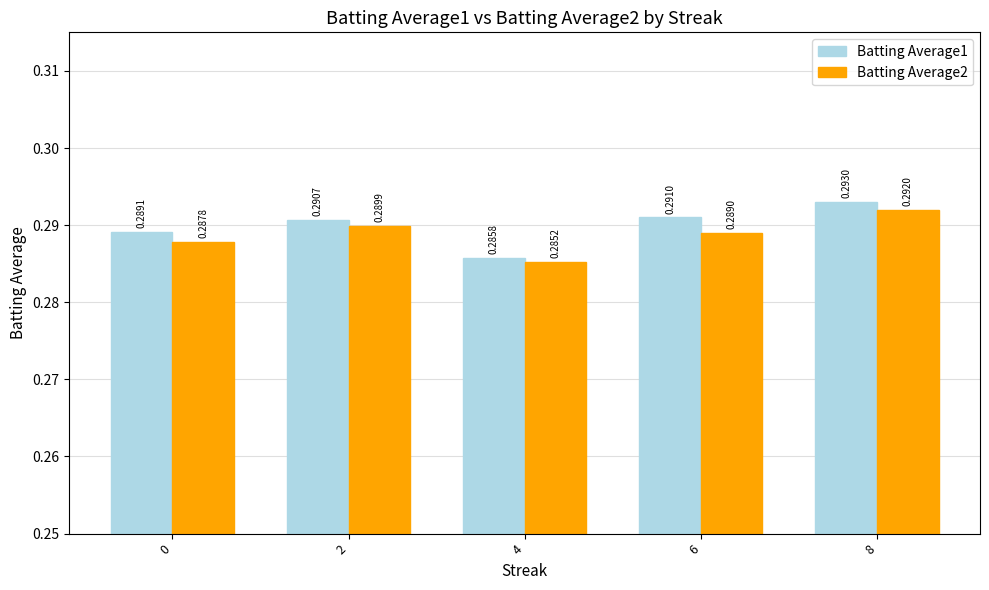

Rank the series at 4 from lowest to highest value.

Batting Average2, Batting Average1